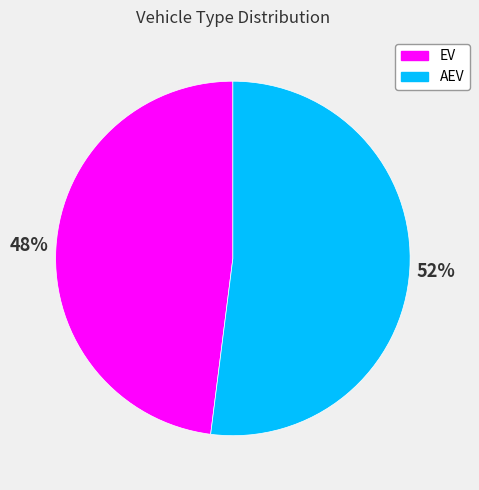

To the nearest percent, what is the difference between the AEV and EV slice percentages?

4%